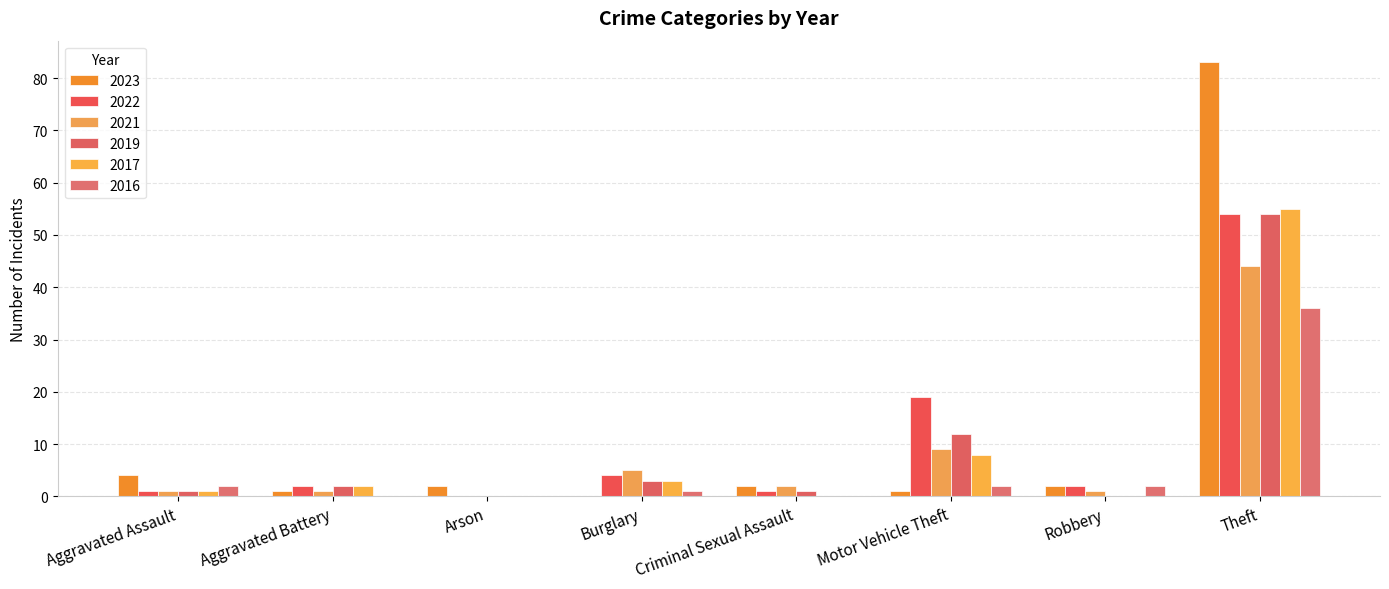

How many groups of bars are there?

8